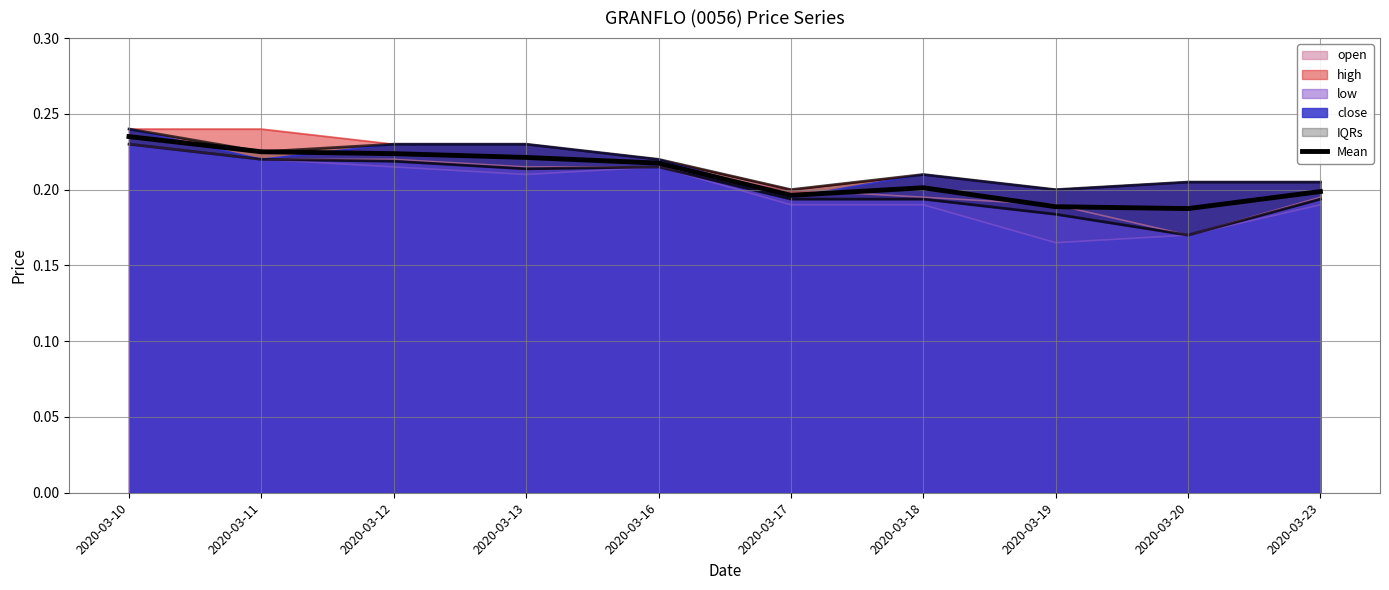

What is the sum of the values at 2020-03-23 and 2020-03-18?

0.4